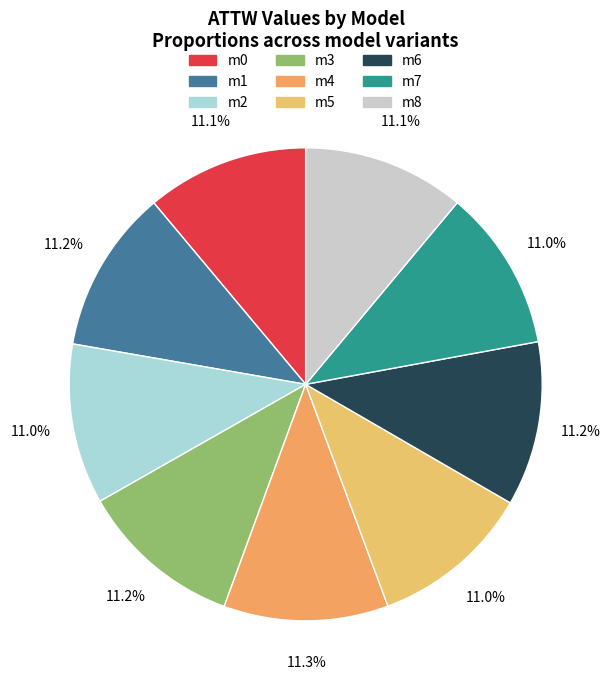

Is m5 the majority of the pie?

No